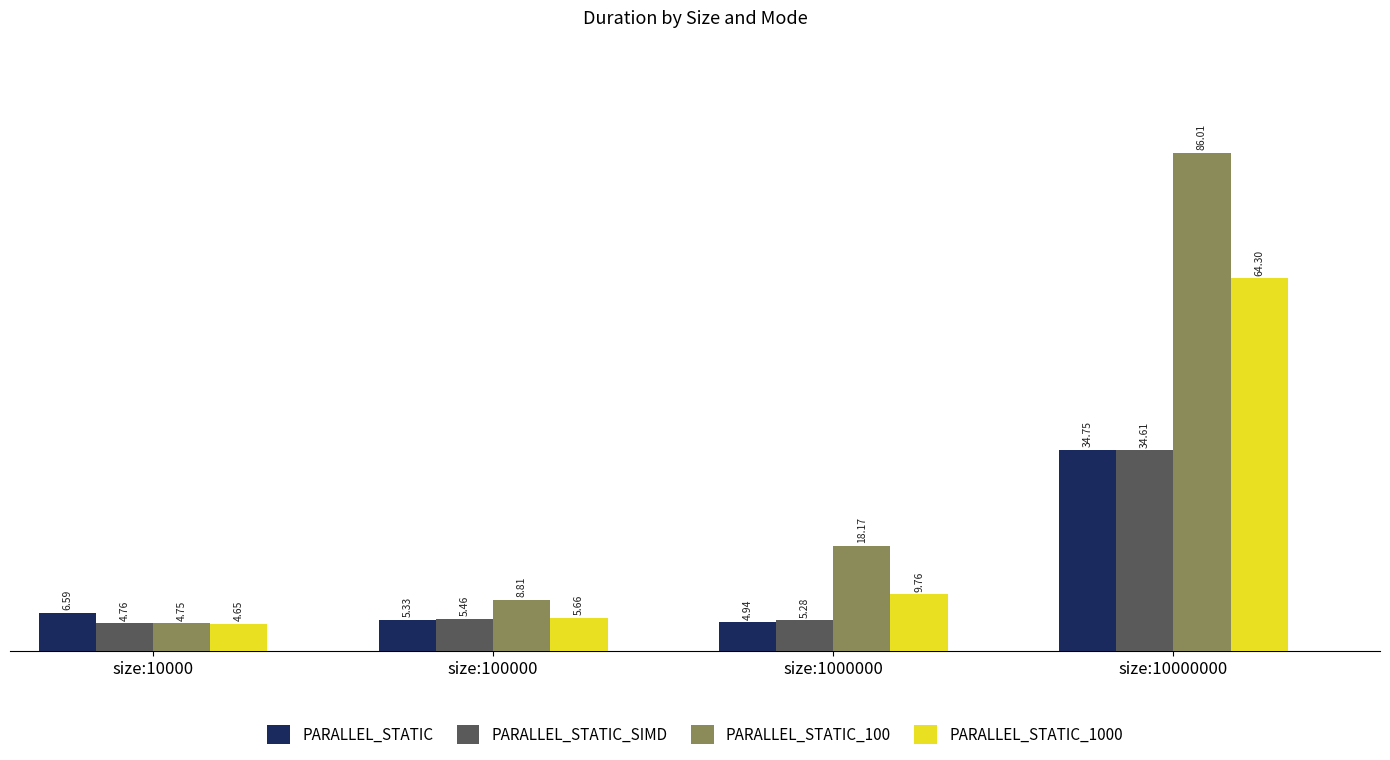

What is the average value of the PARALLEL_STATIC series?

12.9